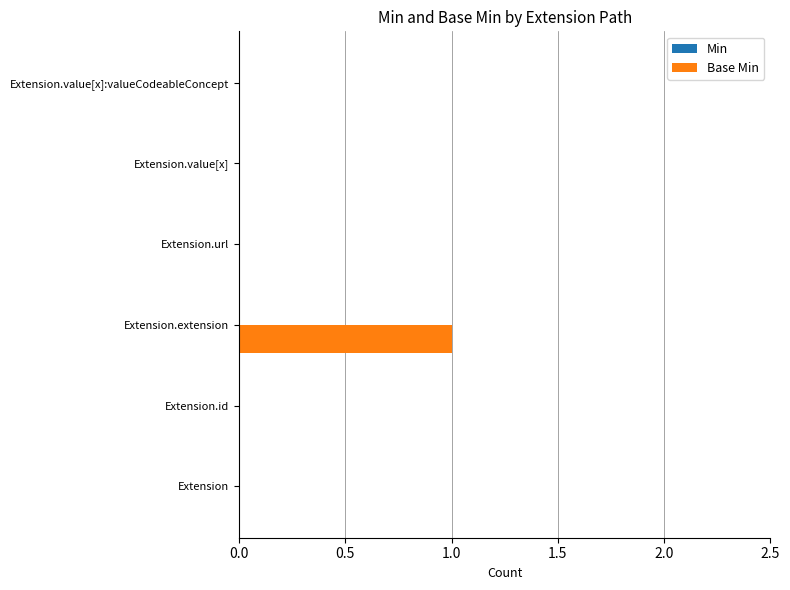

Reading top to bottom, extract all data points from this chart.

Extension.value[x]:valueCodeableConcept=0	Extension.value[x]=0	Extension.url=0	Extension.extension=1	Extension.id=0	Extension=0